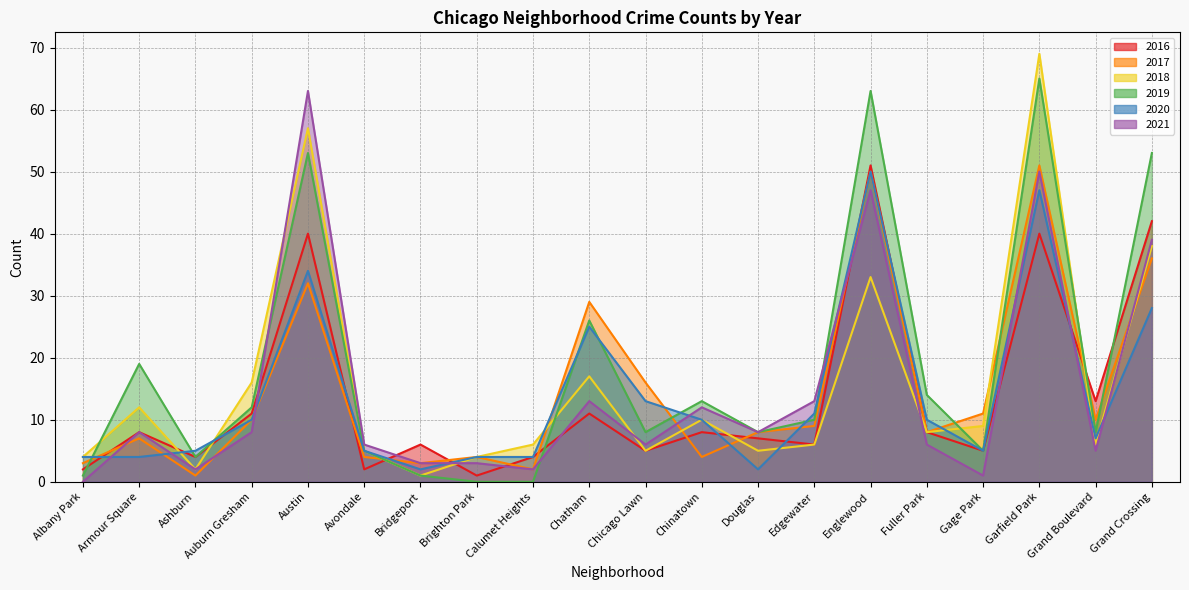

Reading left to right, extract all data points from this chart.

2016: Albany Park=2	Armour Square=8	Ashburn=4	Auburn Gresham=11	Austin=40	Avondale=2	Bridgeport=6	Brighton Park=1	Calumet Heights=4	Chatham=11	Chicago Lawn=5	Chinatown=8	Douglas=7	Edgewater=6	Englewood=51	Fuller Park=8	Gage Park=5	Garfield Park=40	Grand Boulevard=13	Grand Crossing=42
2017: Albany Park=3	Armour Square=7	Ashburn=1	Auburn Gresham=10	Austin=32	Avondale=4	Bridgeport=3	Brighton Park=4	Calumet Heights=2	Chatham=29	Chicago Lawn=16	Chinatown=4	Douglas=8	Edgewater=9	Englewood=50	Fuller Park=8	Gage Park=11	Garfield Park=51	Grand Boulevard=10	Grand Crossing=36
2018: Albany Park=4	Armour Square=12	Ashburn=2	Auburn Gresham=16	Austin=57	Avondale=5	Bridgeport=1	Brighton Park=4	Calumet Heights=6	Chatham=17	Chicago Lawn=5	Chinatown=10	Douglas=5	Edgewater=6	Englewood=33	Fuller Park=8	Gage Park=9	Garfield Park=69	Grand Boulevard=6	Grand Crossing=38
2019: Albany Park=1	Armour Square=19	Ashburn=4	Auburn Gresham=12	Austin=53	Avondale=5	Bridgeport=1	Brighton Park=0	Calumet Heights=0	Chatham=26	Chicago Lawn=8	Chinatown=13	Douglas=8	Edgewater=10	Englewood=63	Fuller Park=14	Gage Park=5	Garfield Park=65	Grand Boulevard=8	Grand Crossing=53
2020: Albany Park=4	Armour Square=4	Ashburn=5	Auburn Gresham=10	Austin=34	Avondale=5	Bridgeport=2	Brighton Park=4	Calumet Heights=4	Chatham=25	Chicago Lawn=13	Chinatown=10	Douglas=2	Edgewater=11	Englewood=50	Fuller Park=10	Gage Park=5	Garfield Park=47	Grand Boulevard=7	Grand Crossing=28
2021: Albany Park=0	Armour Square=8	Ashburn=2	Auburn Gresham=8	Austin=63	Avondale=6	Bridgeport=3	Brighton Park=3	Calumet Heights=2	Chatham=13	Chicago Lawn=6	Chinatown=12	Douglas=8	Edgewater=13	Englewood=47	Fuller Park=6	Gage Park=1	Garfield Park=50	Grand Boulevard=5	Grand Crossing=39